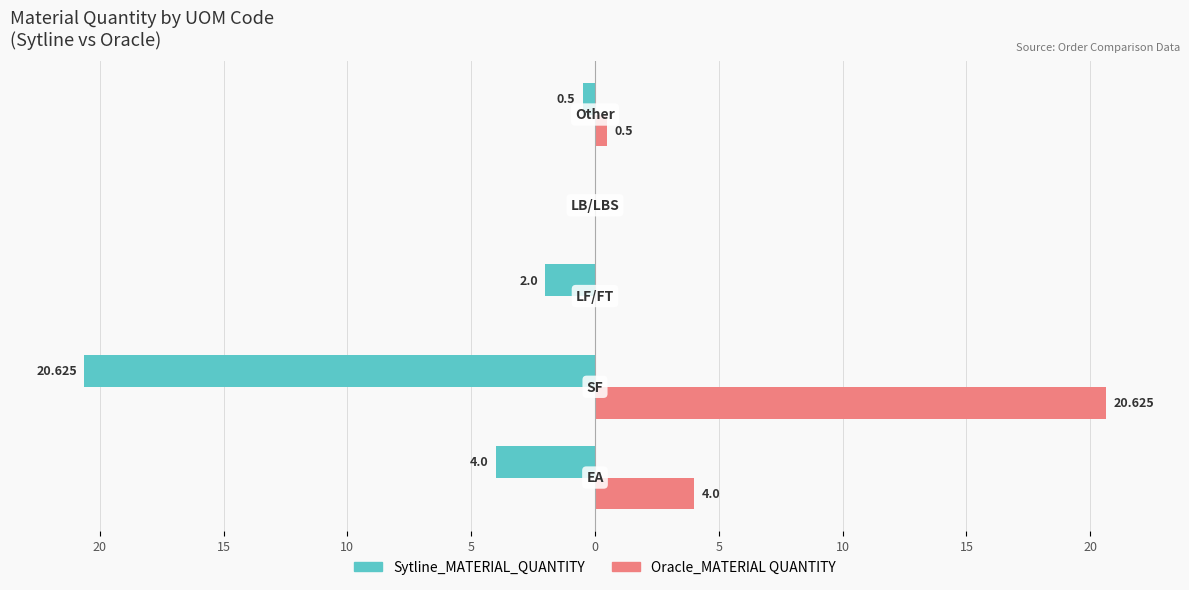

How many series are shown in this chart?

2